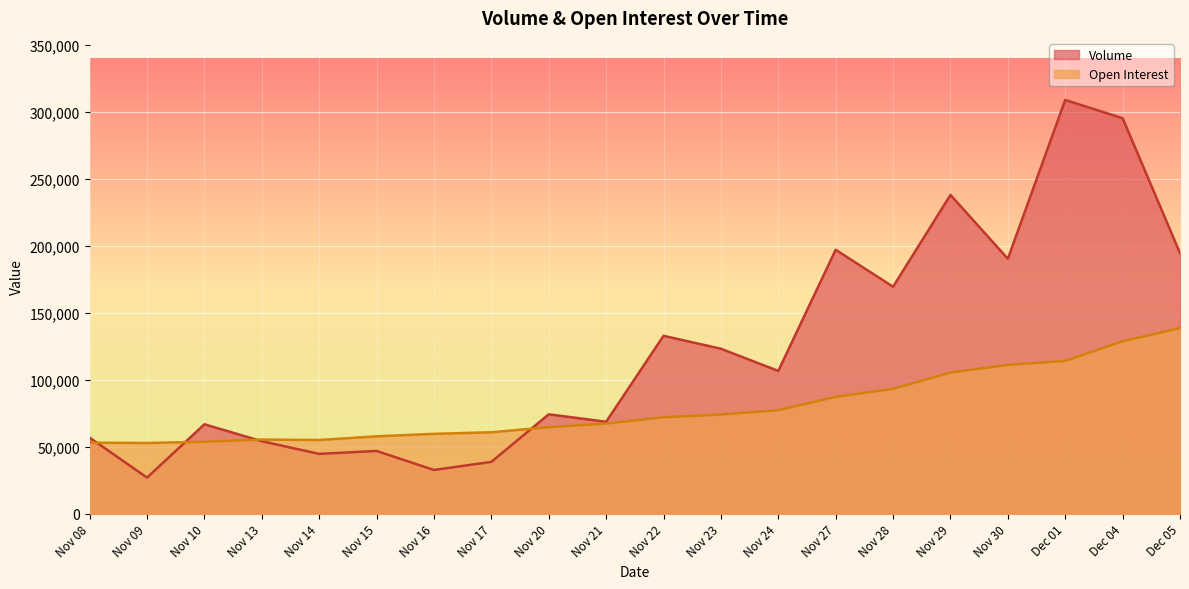

What is the value of the Open Interest point at the 7th from the left?

59678